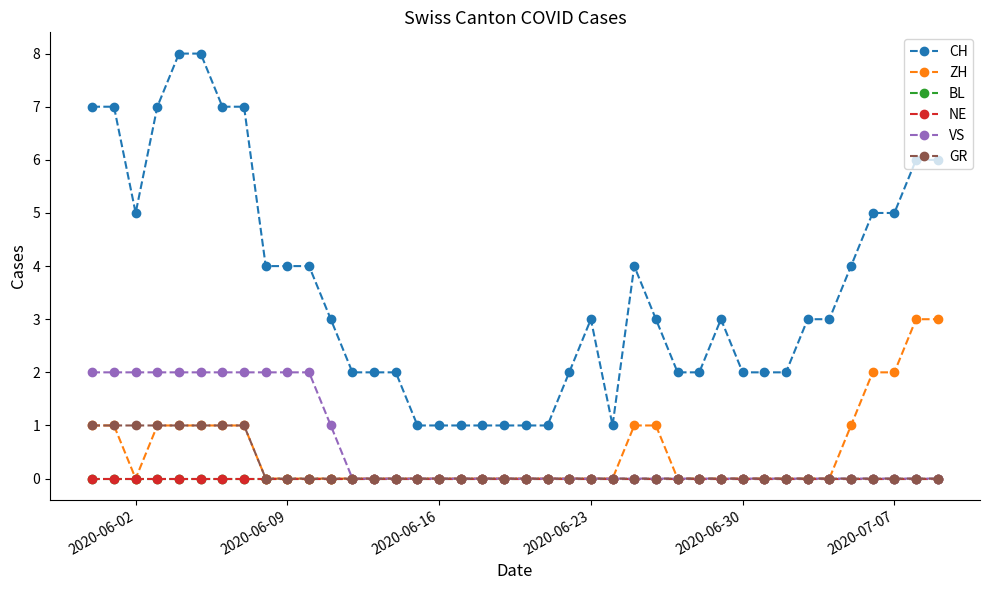

Is this an area chart (filled region under the line)?

No